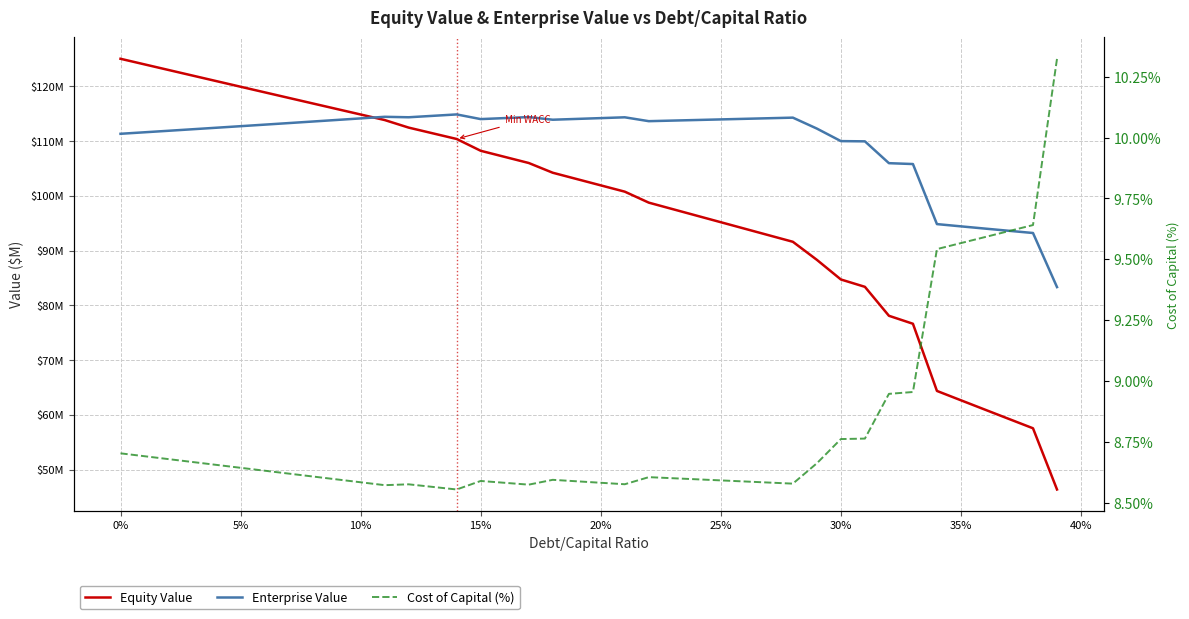

Is it true that Cost of Capital (%) equals 3.1 at 9?

False